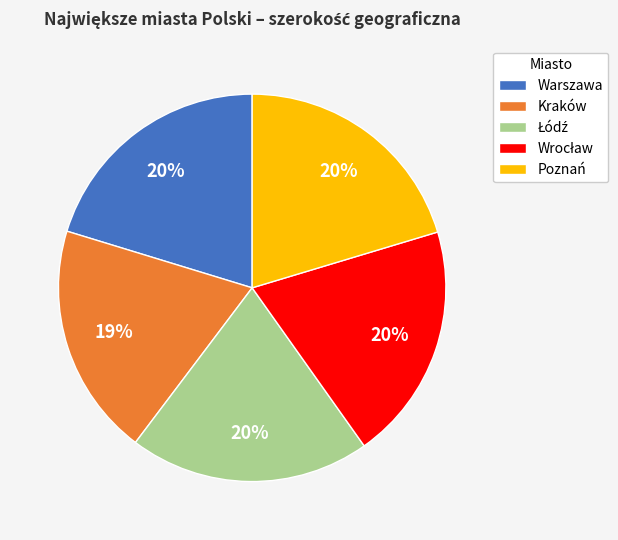

To the nearest percent, what is the difference between the largest and smallest slice percentages?

1%